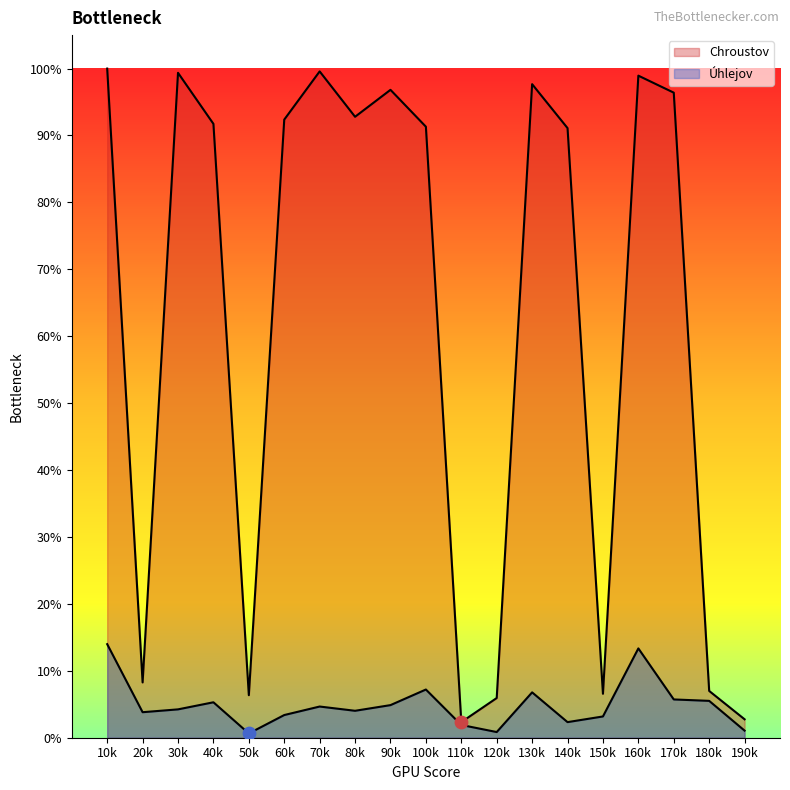

Is the value of Chroustov at 30k greater than the value of Uhlejov at 150k?

Yes